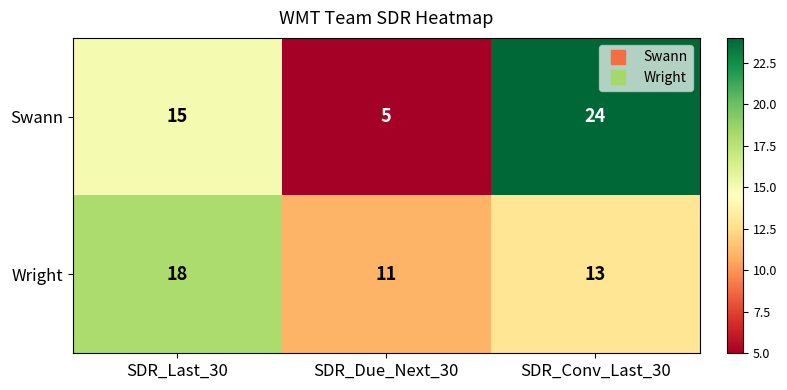

Is the value of Swann at SDR_Due_Next_30 greater than the value of Wright at SDR_Conv_Last_30?

No